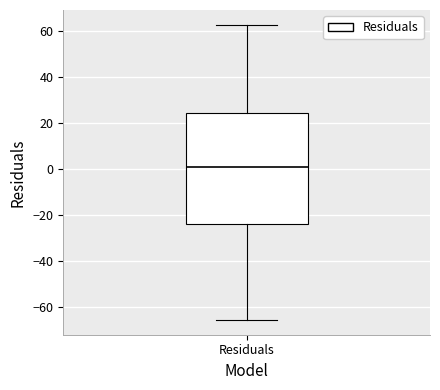

Transcribe this box plot: give where the median line is, the range the box spans, and where the two whiskers end, as read against the y-axis. The values are not printed on the chart, so give them approximately, as read against the axis.

median 0, box -24 to 24, whiskers -66 to 62